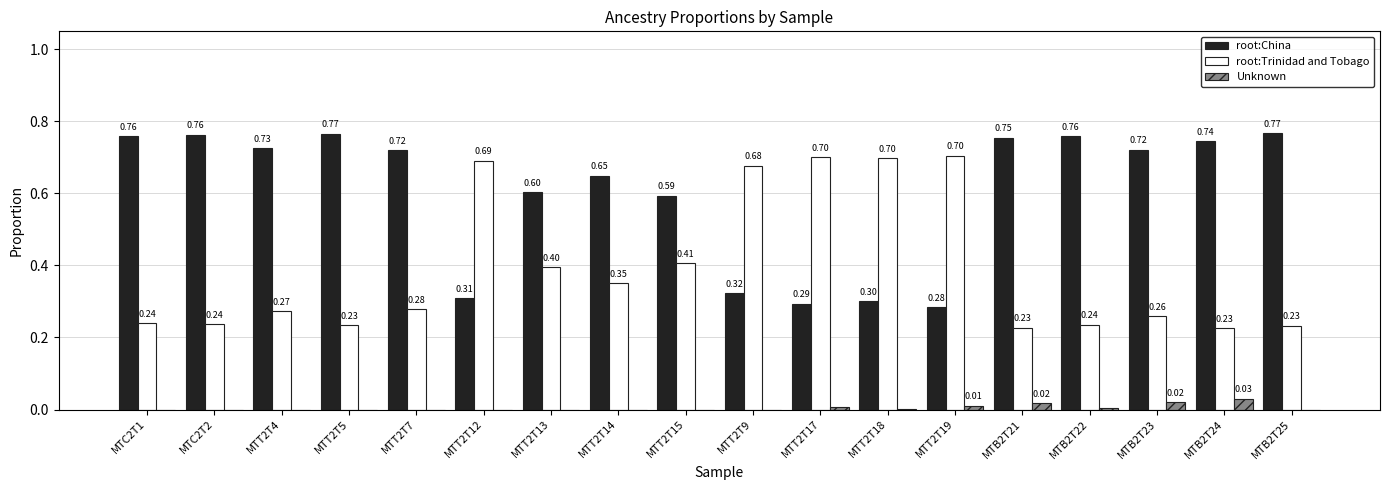

What is the total value across all series at MTT2T12?

1.0